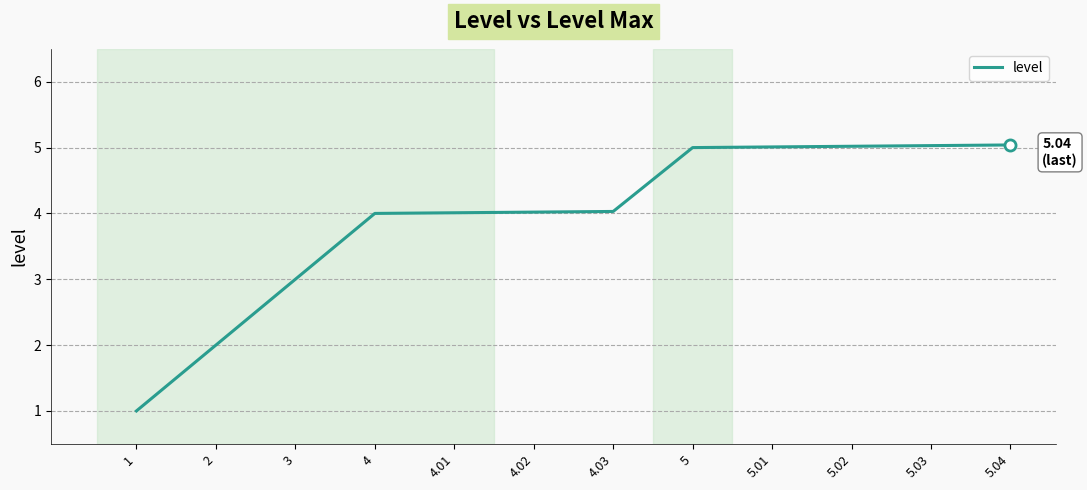

Does the chart display data point markers on the line(s)?

No